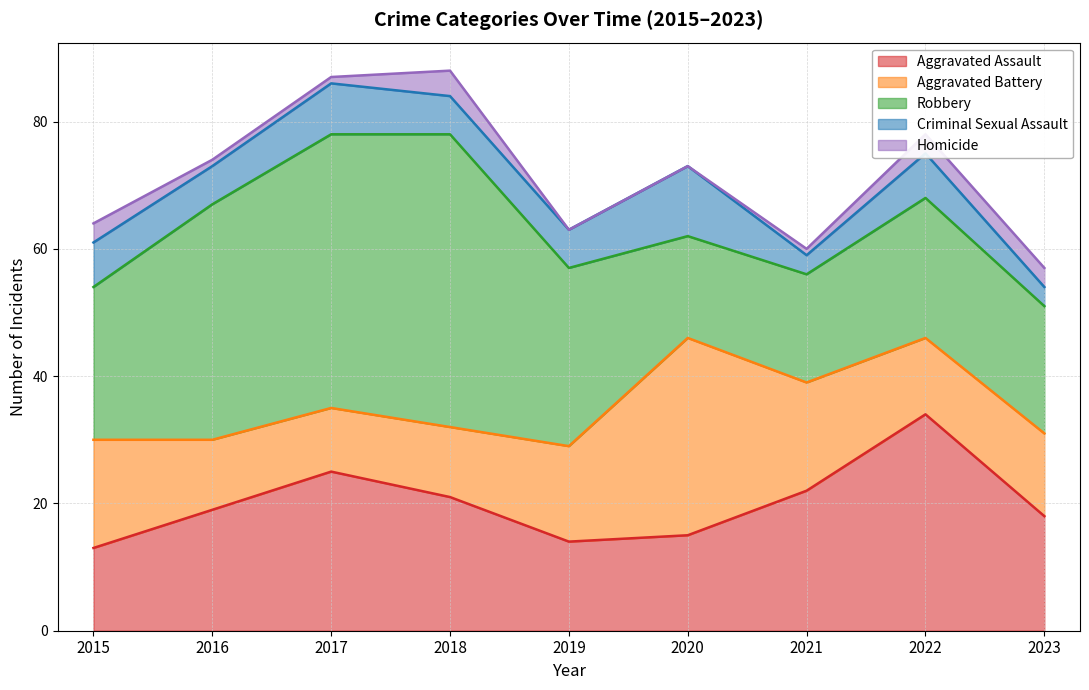

Does the chart have visible grid lines?

Yes